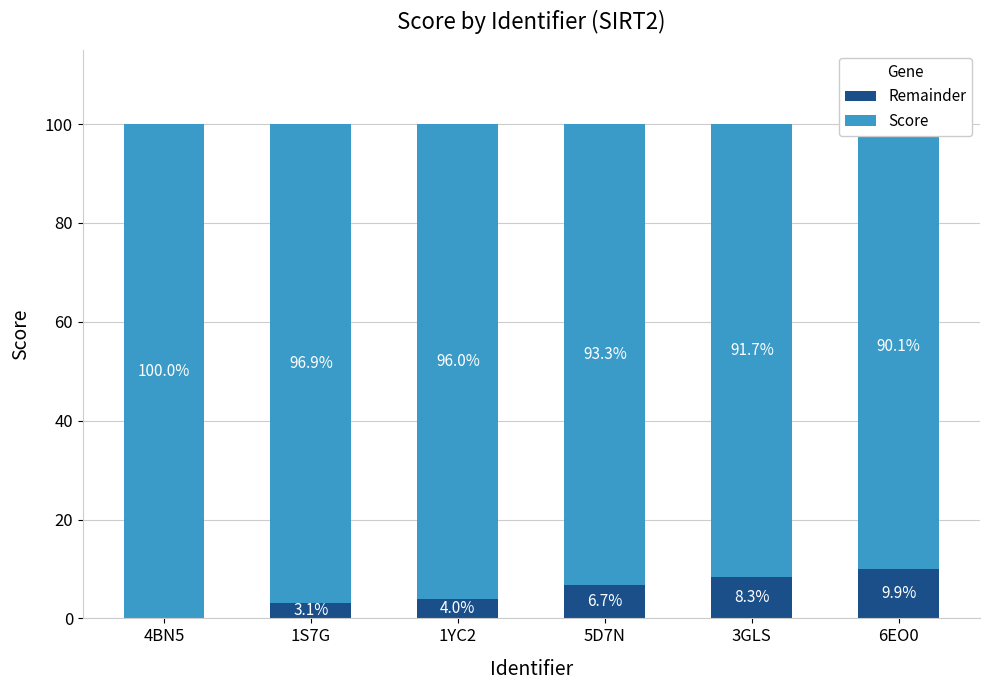

How many series are shown in this chart?

2